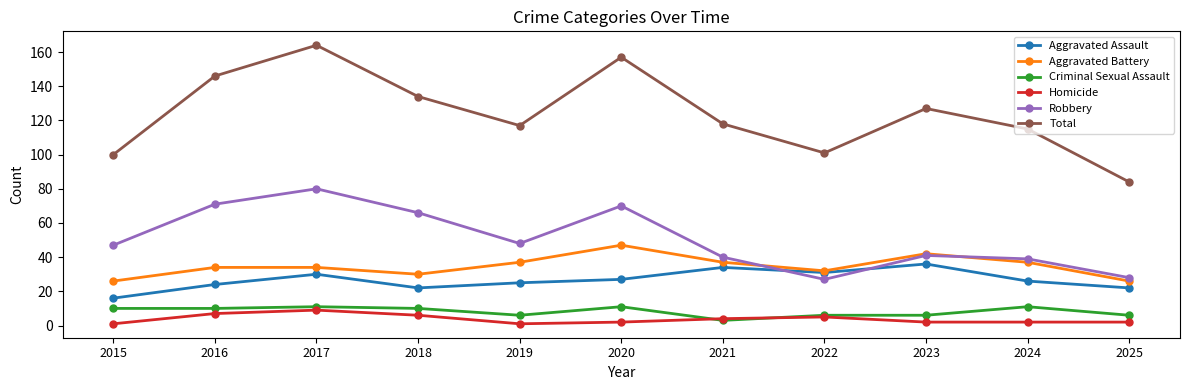

What is the difference between the maximum and second lowest values in the Aggravated Assault series?

14